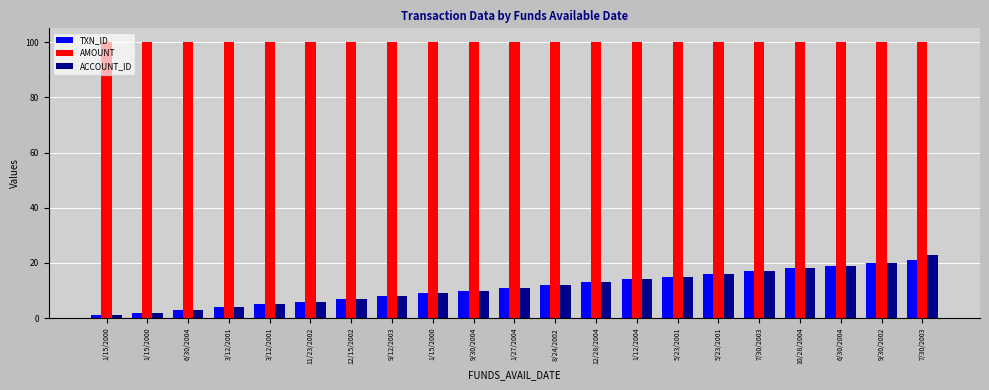

What is the smallest value displayed?

1